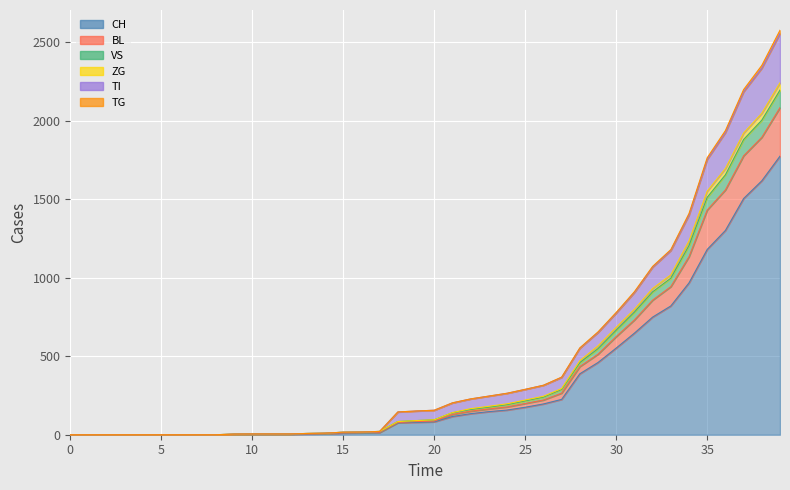

True or false: TG and ZG cross at least once.

False